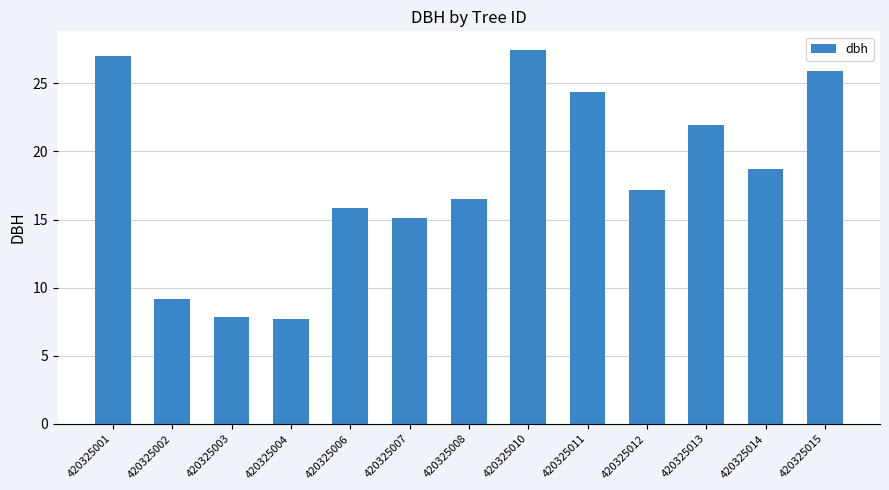

Which has a higher value, 420325003 or 420325006?

420325006